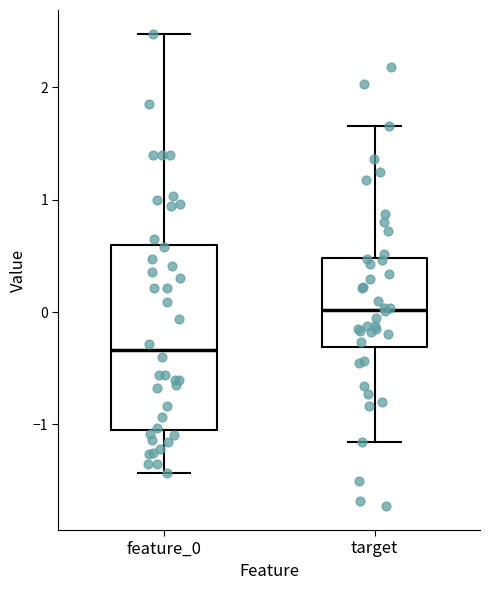

Reading left to right, read every box against the y-axis: the position of its median line, the range the box covers, and the ends of its whiskers. The values are not printed on the chart, so give them approximately, as read against the axis.

feature_0: median -0.3, box -1.0 to 0.6, whiskers -1.4 to 2.5
target: median 0.0, box -0.3 to 0.5, whiskers -1.2 to 1.7